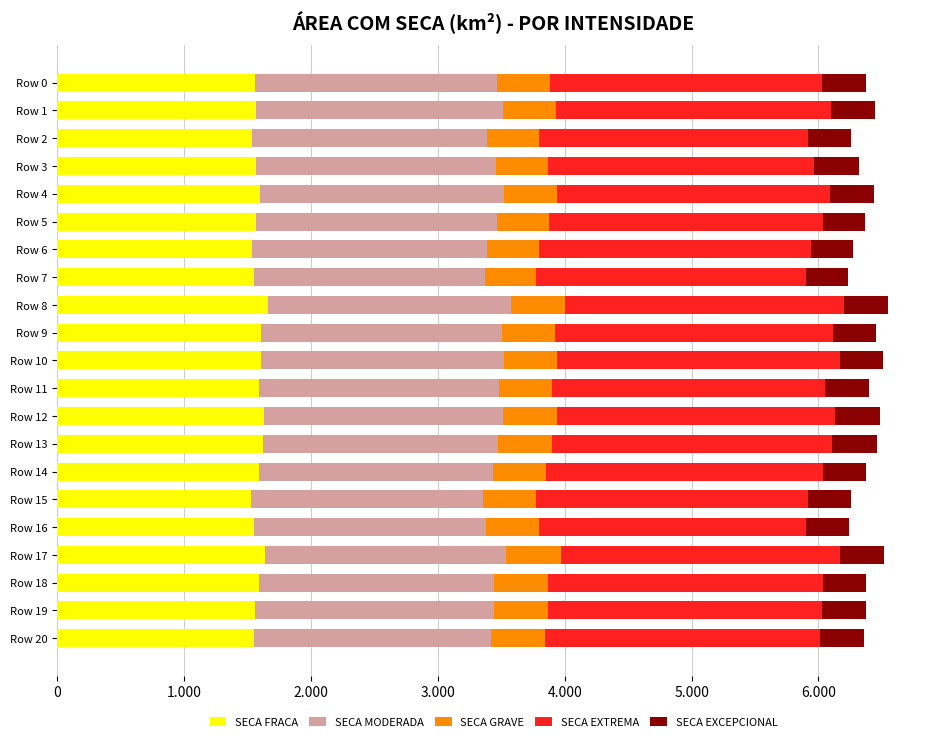

What are all the series names shown in the legend?

SECA FRACA, SECA MODERADA, SECA GRAVE, SECA EXTREMA, SECA EXCEPCIONAL